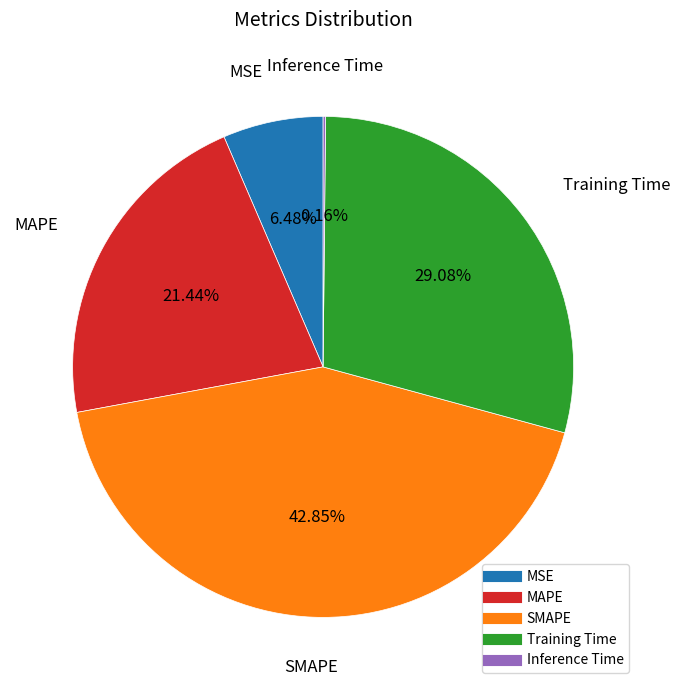

Which category has the biggest portion of the pie?

SMAPE